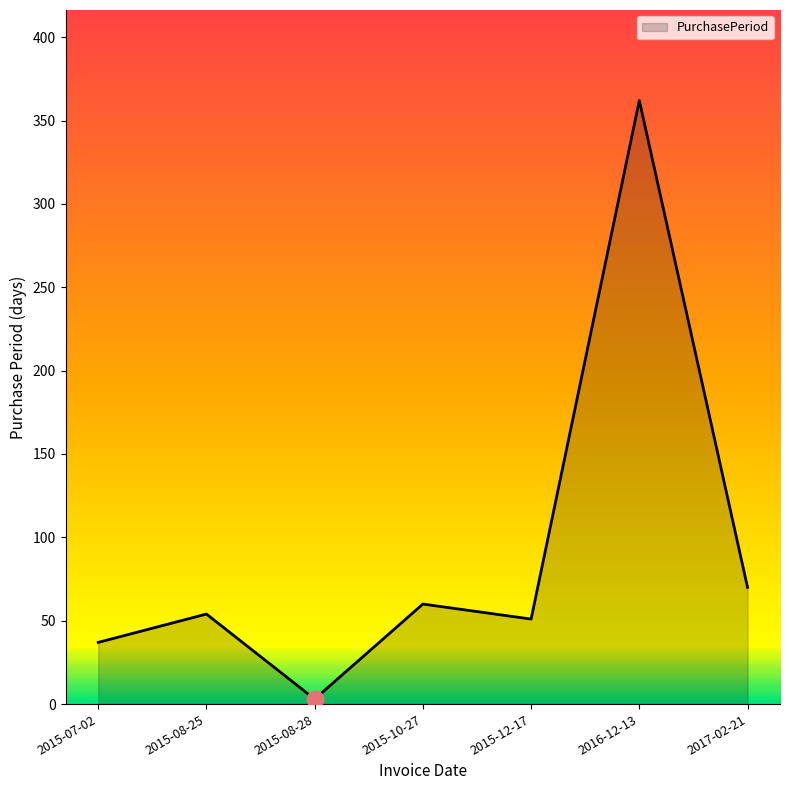

Which category has the lowest value across all series?

2015-08-28